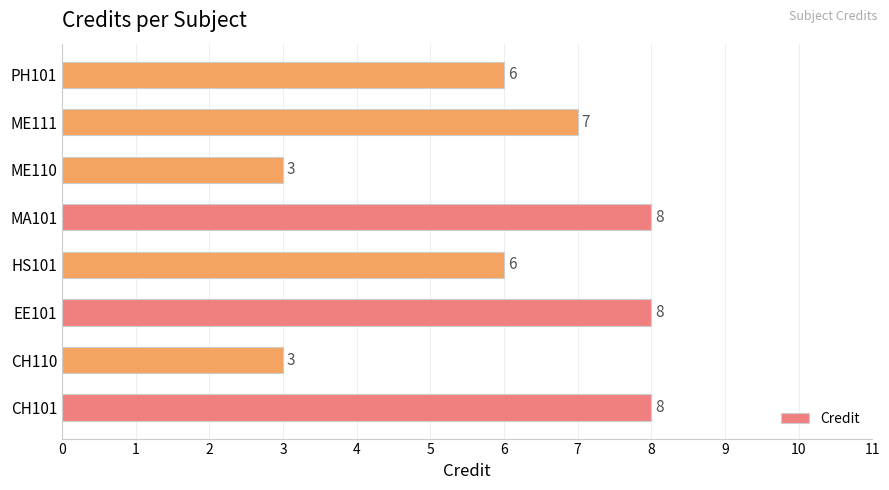

Does the chart contain stacked bars?

No